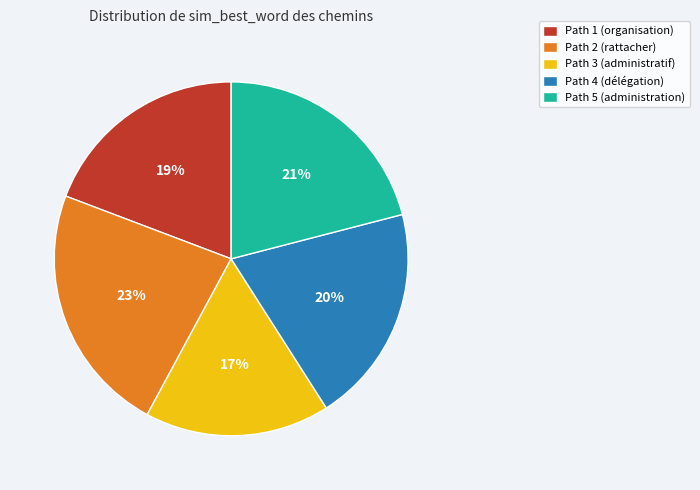

Is there a majority slice in this chart?

No